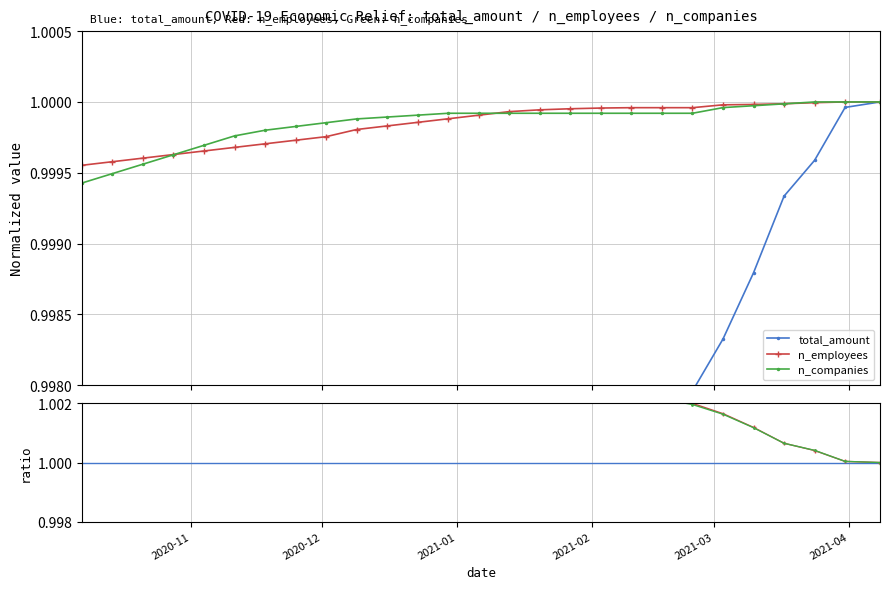

Reading left to right, what are all the values shown in this chart?

total_amount: 1.0	1.0	1.0	1.0	1.0	1.0	1.0	1.0	1.0	1.0	1.0	1.0	1.0	1.0	1.0	1.0	1.0	1.0	1.0	1.0	1.0	1.0	1.0	1.0	1.0	1.0	1.0
n_employees: 1.0	1.0	1.0	1.0	1.0	1.0	1.0	1.0	1.0	1.0	1.0	1.0	1.0	1.0	1.0	1.0	1.0	1.0	1.0	1.0	1.0	1.0	1.0	1.0	1.0	1.0	1.0
n_companies: 1.0	1.0	1.0	1.0	1.0	1.0	1.0	1.0	1.0	1.0	1.0	1.0	1.0	1.0	1.0	1.0	1.0	1.0	1.0	1.0	1.0	1.0	1.0	1.0	1.0	1.0	1.0